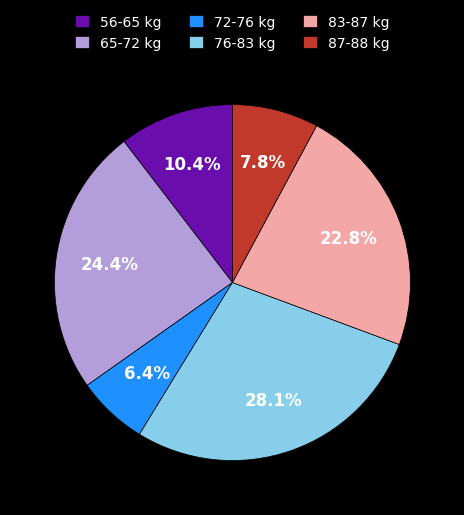

How many slices are in this pie chart?

6